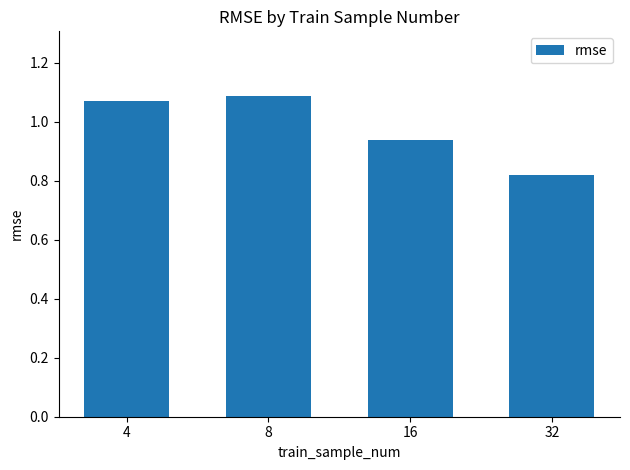

At which label does the data first exceed 1?

4